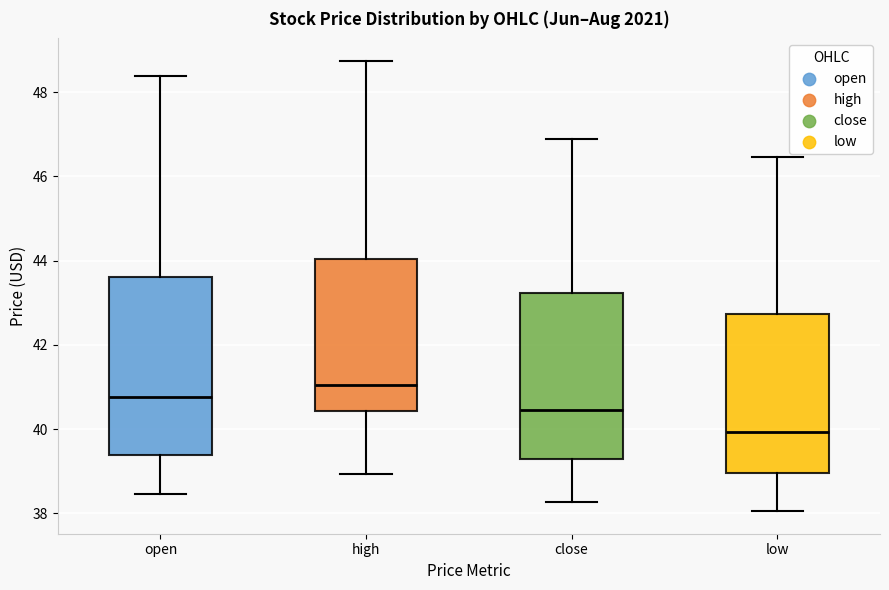

Which box is the tallest, from its lower edge to its upper edge?

open